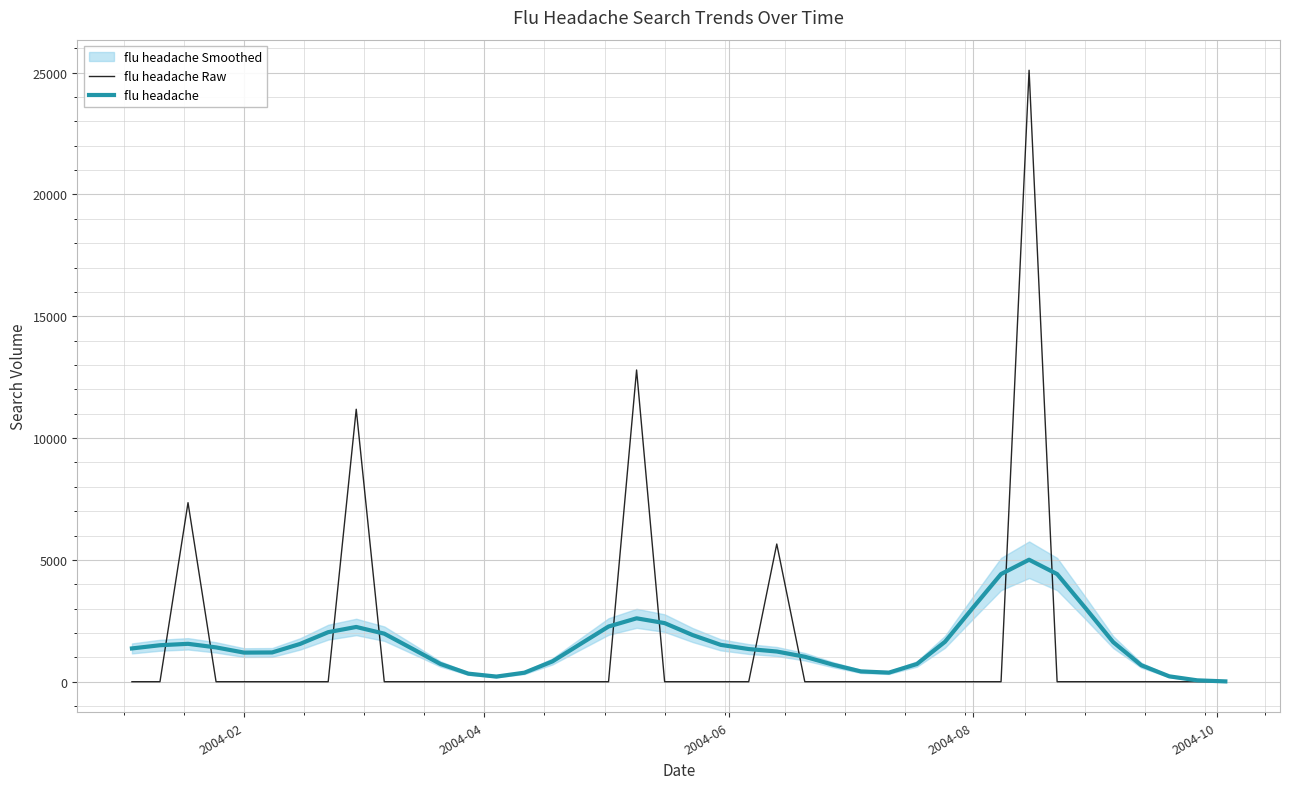

Is it true that flu headache equals 1780.2 at 24?

False